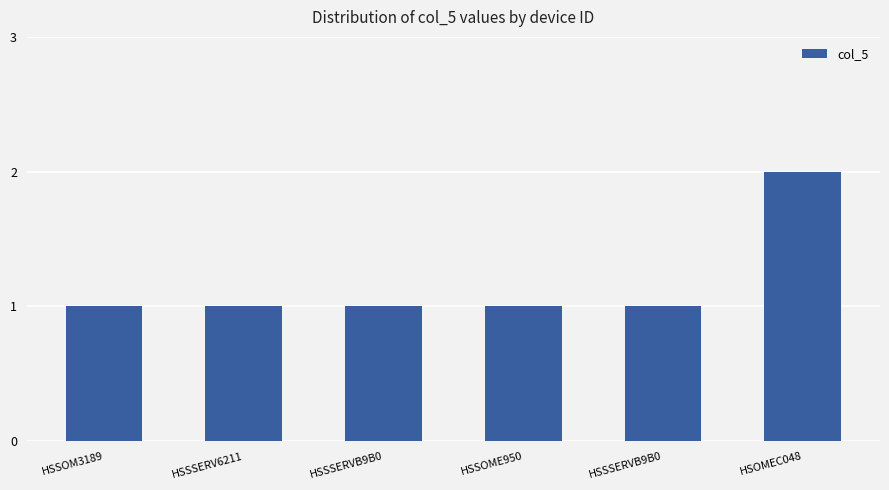

Where is the data nearest to the value 1?

HSSOM3189